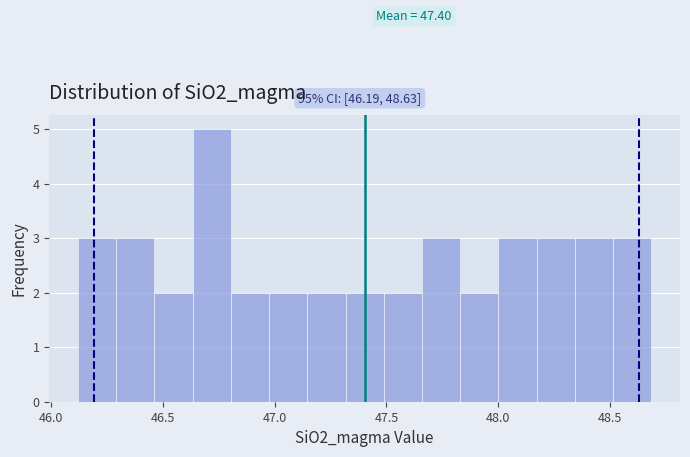

Read against the x-axis, roughly where is the centre of the tallest bar?

46.70